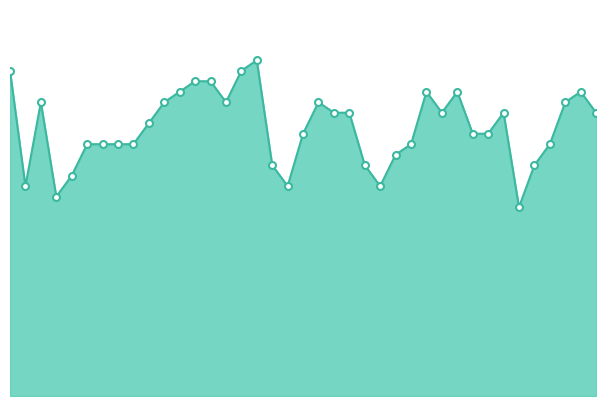

How many lines are shown in the chart?

1